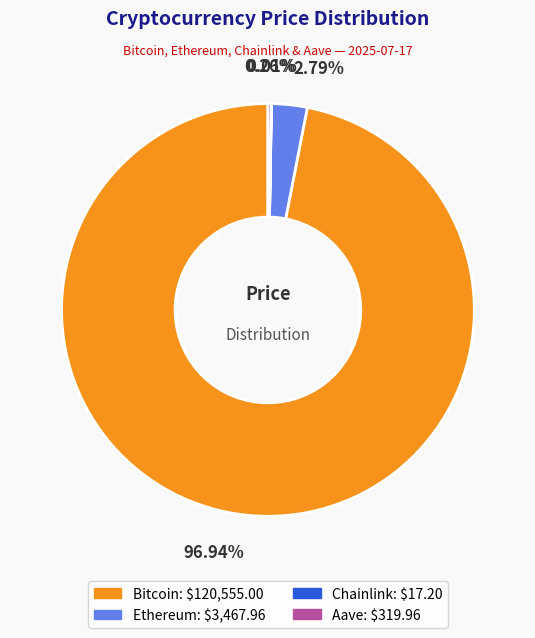

Combined, do Bitcoin and Ethereum account for over 50%?

Yes